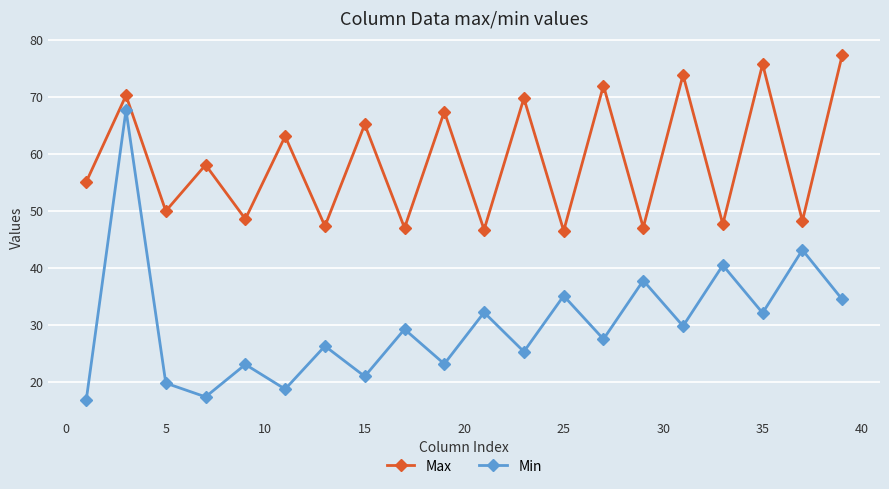

True or false: Max has more than 0 points higher than both neighbors.

True